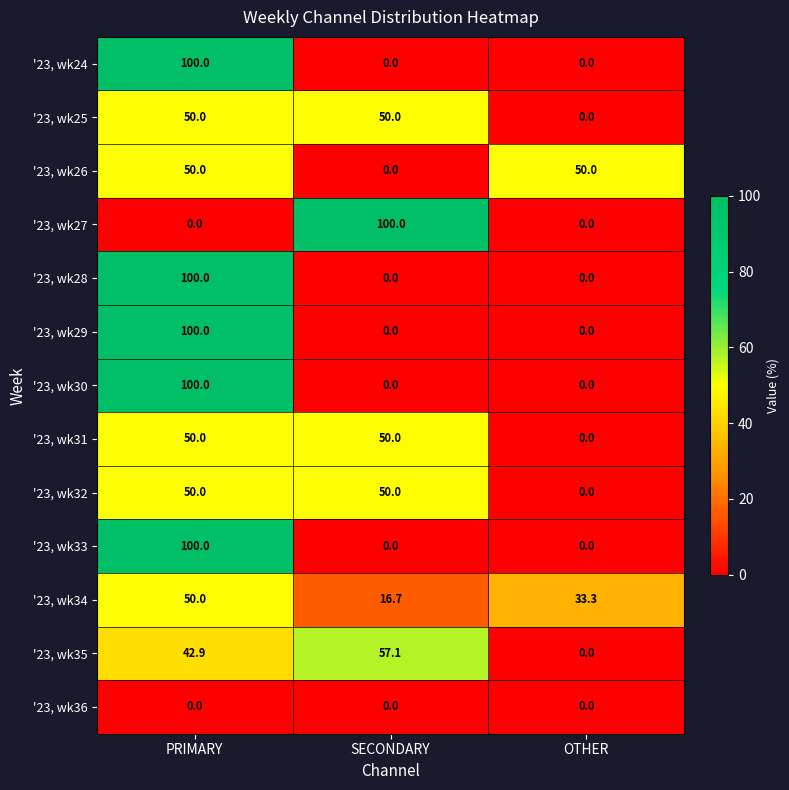

Is it true that '23, wk33 equals -63.8 at SECONDARY?

False